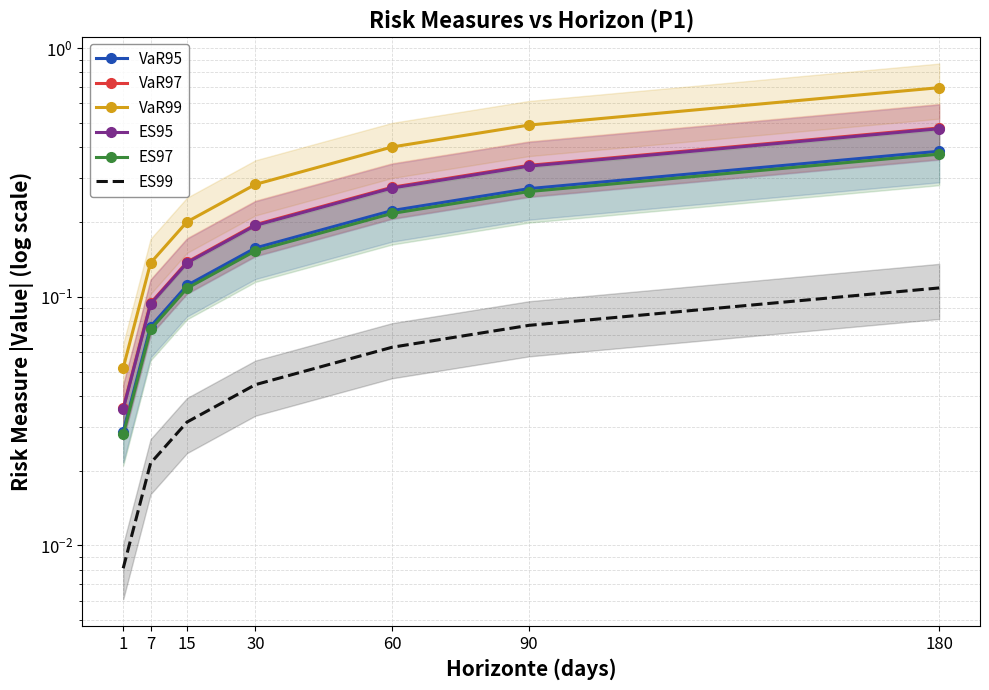

What is the difference between the ES97 values at 180 and 7?

0.3